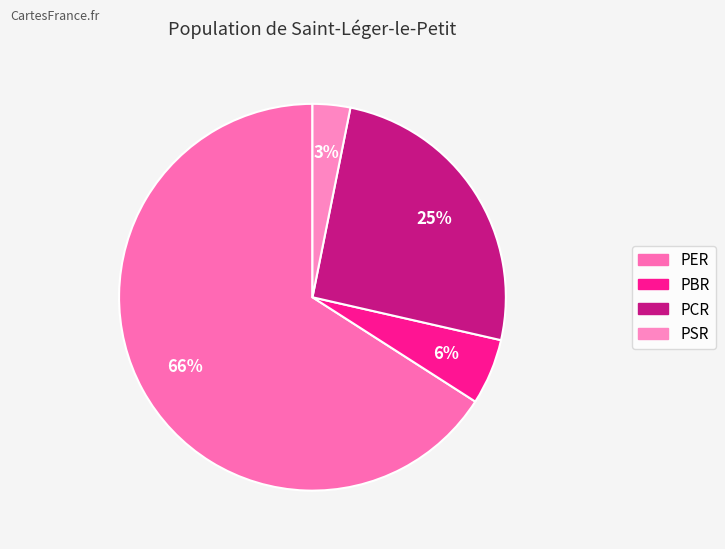

Rank the categories by value from lowest to highest.

PSR, PBR, PCR, PER